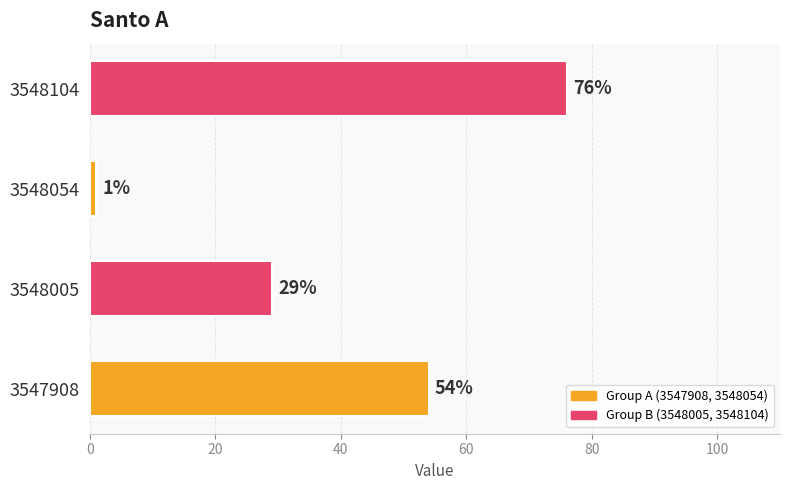

Count the values in the range 29 to 76.

3